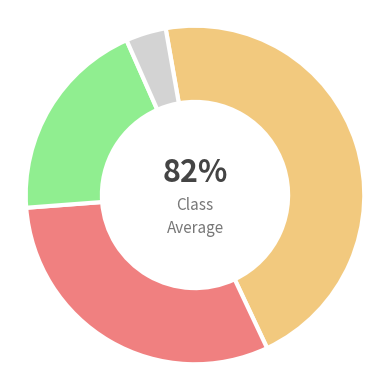

Which has a higher value, Period 3 or Period 2?

Period 2